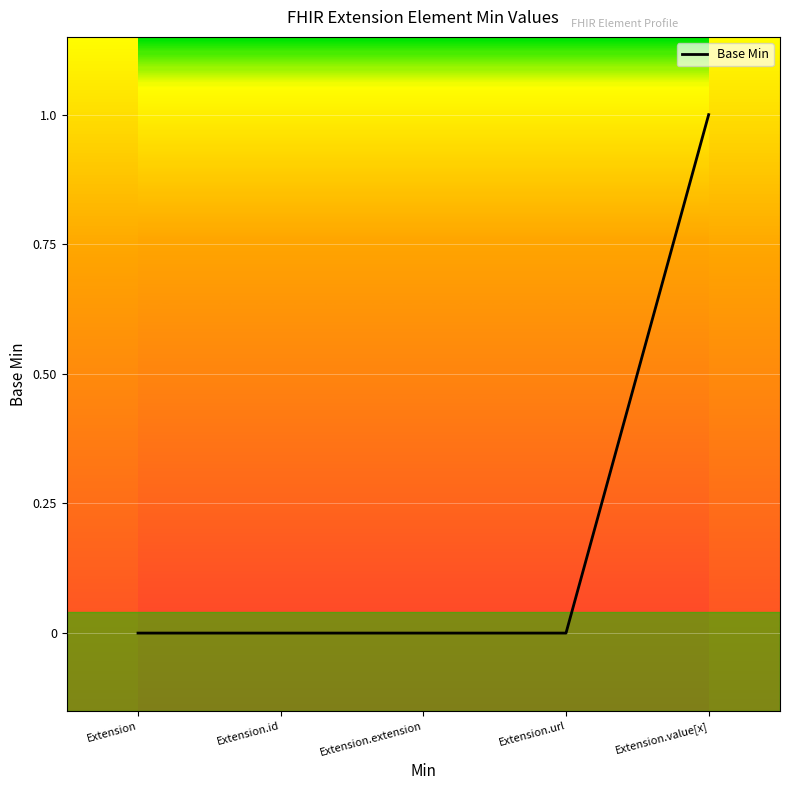

What position from the left is Extension.url?

4